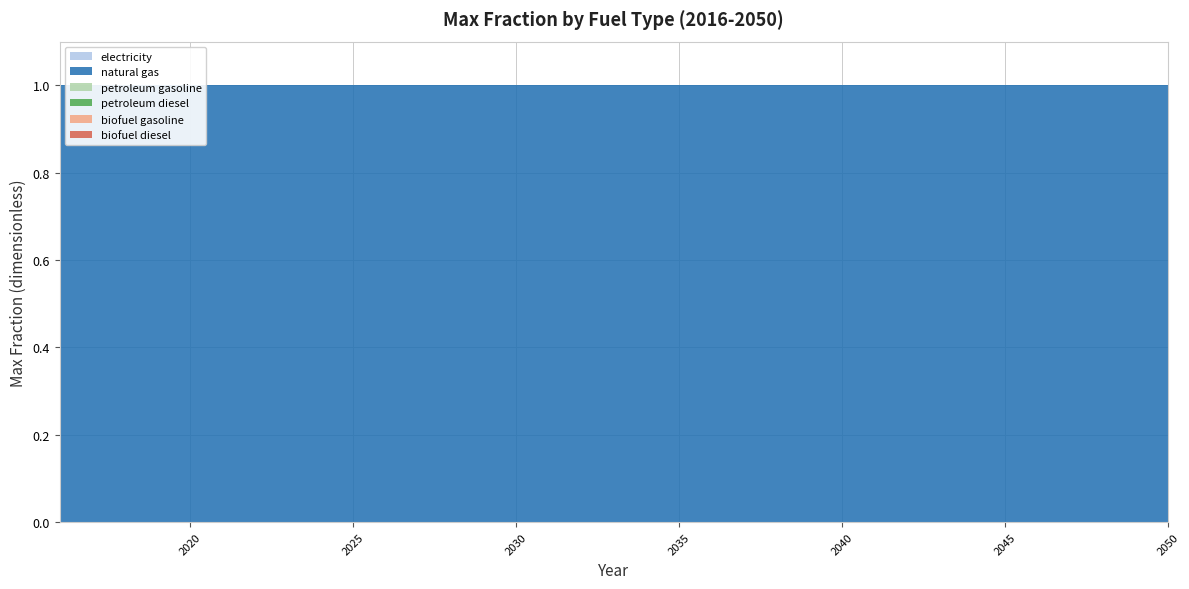

Reading left to right, list all the values displayed in this chart.

electricity: 0	0	0	0	0	0	0	0	0	0	0	0	0	0	0	0	0	0	0	0	0	0	0	0	0	0	0	0	0	0	0	0	0	0	0
natural gas: 1	1	1	1	1	1	1	1	1	1	1	1	1	1	1	1	1	1	1	1	1	1	1	1	1	1	1	1	1	1	1	1	1	1	1
petroleum gasoline: 0	0	0	0	0	0	0	0	0	0	0	0	0	0	0	0	0	0	0	0	0	0	0	0	0	0	0	0	0	0	0	0	0	0	0
petroleum diesel: 0	0	0	0	0	0	0	0	0	0	0	0	0	0	0	0	0	0	0	0	0	0	0	0	0	0	0	0	0	0	0	0	0	0	0
biofuel gasoline: 0	0	0	0	0	0	0	0	0	0	0	0	0	0	0	0	0	0	0	0	0	0	0	0	0	0	0	0	0	0	0	0	0	0	0
biofuel diesel: 0	0	0	0	0	0	0	0	0	0	0	0	0	0	0	0	0	0	0	0	0	0	0	0	0	0	0	0	0	0	0	0	0	0	0